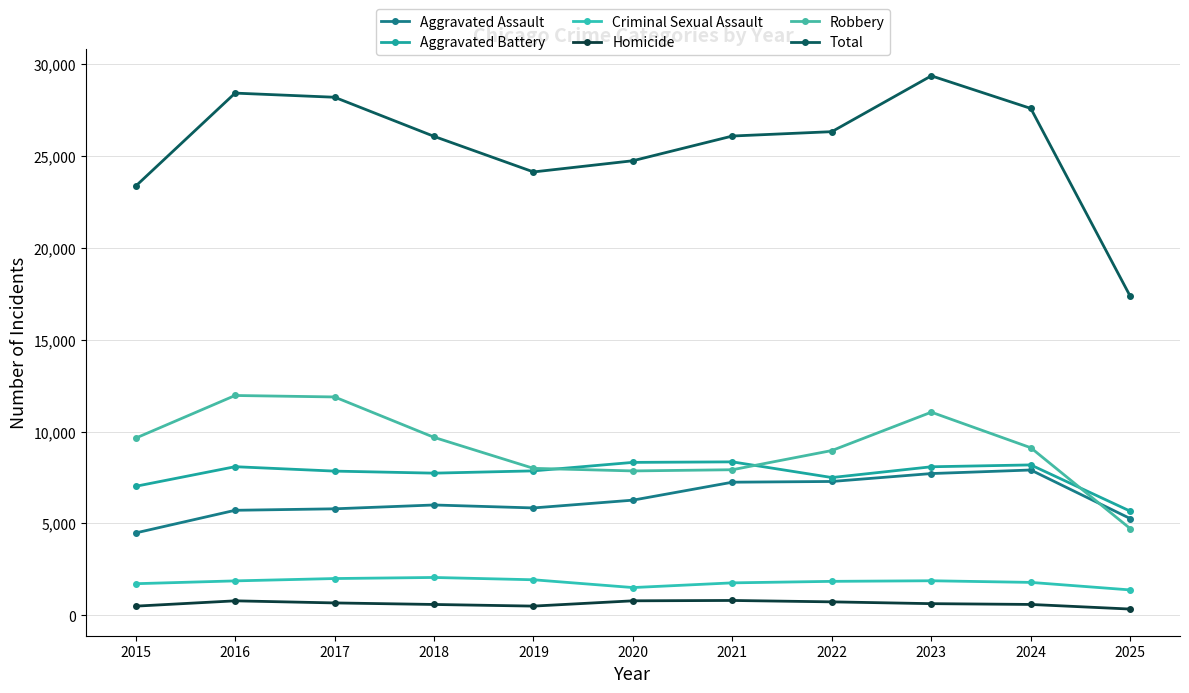

List the series in order of their peak value, lowest first.

Homicide, Criminal Sexual Assault, Aggravated Assault, Aggravated Battery, Robbery, Total